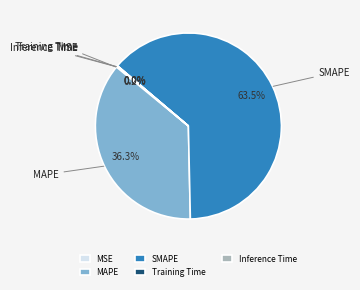

How much of the chart is everything except SMAPE?

36.5%